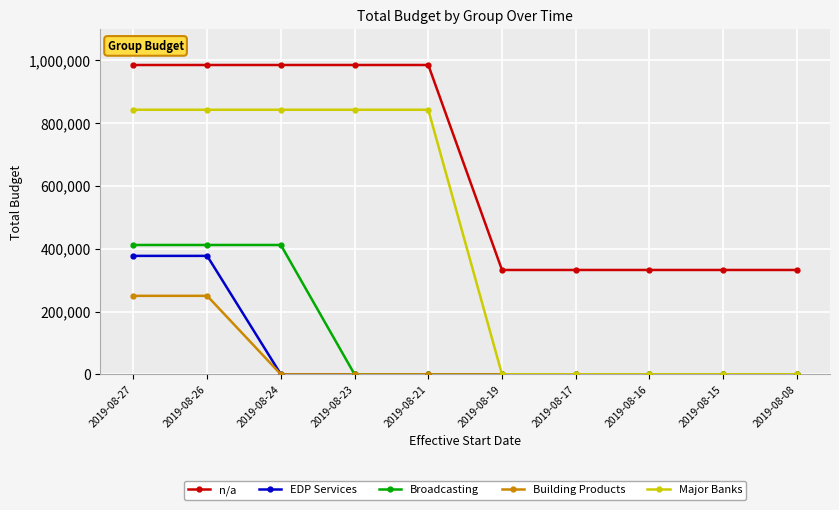

True or false: Broadcasting and n/a cross at least once.

False